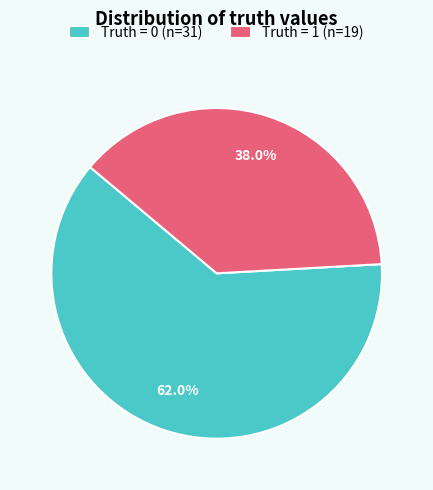

Rank the categories by value from highest to lowest.

Truth = 0, Truth = 1